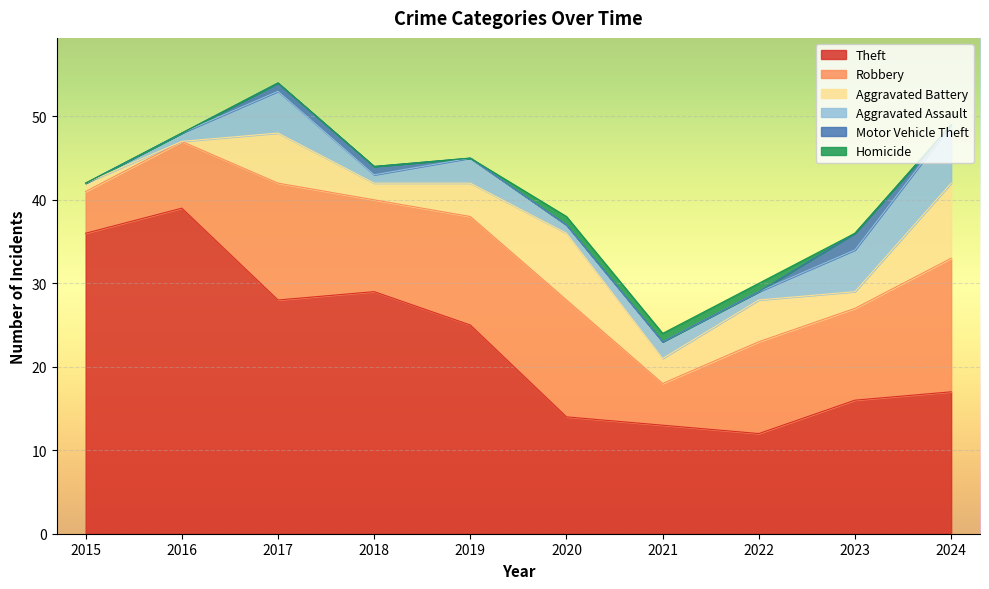

What is the difference between the Motor Vehicle Theft values at 2023 and 2019?

2